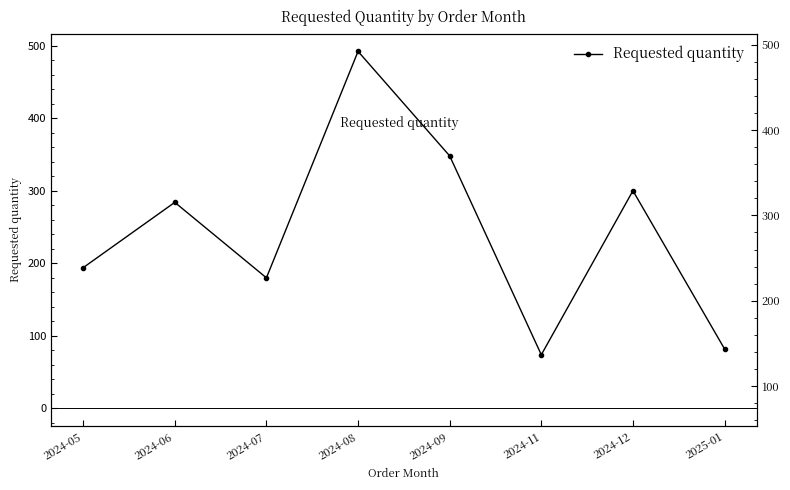

What is the greatest value displayed?

492